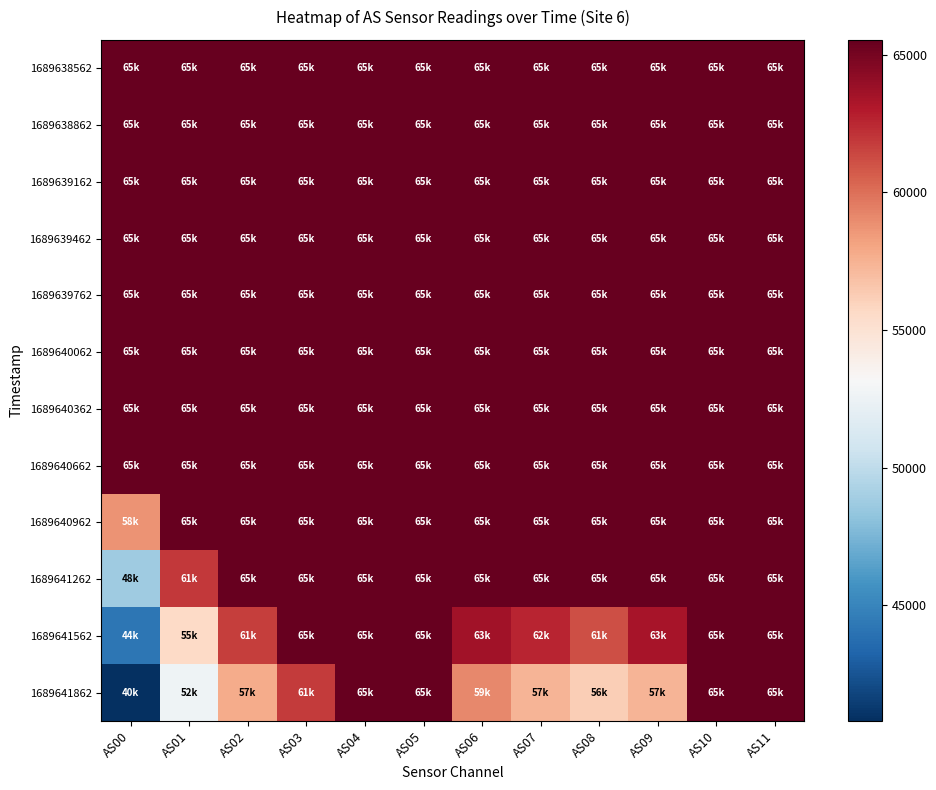

Reading right to left, transcribe all the data shown in this chart.

1689638562: AS11=65535	AS10=65535	AS09=65535	AS08=65535	AS07=65535	AS06=65535	AS05=65535	AS04=65535	AS03=65535	AS02=65535	AS01=65535	AS00=65535
1689638862: AS11=65535	AS10=65535	AS09=65535	AS08=65535	AS07=65535	AS06=65535	AS05=65535	AS04=65535	AS03=65535	AS02=65535	AS01=65535	AS00=65535
1689639162: AS11=65535	AS10=65535	AS09=65535	AS08=65535	AS07=65535	AS06=65535	AS05=65535	AS04=65535	AS03=65535	AS02=65535	AS01=65535	AS00=65535
1689639462: AS11=65535	AS10=65535	AS09=65535	AS08=65535	AS07=65535	AS06=65535	AS05=65535	AS04=65535	AS03=65535	AS02=65535	AS01=65535	AS00=65535
1689639762: AS11=65535	AS10=65535	AS09=65535	AS08=65535	AS07=65535	AS06=65535	AS05=65535	AS04=65535	AS03=65535	AS02=65535	AS01=65535	AS00=65535
1689640062: AS11=65535	AS10=65535	AS09=65535	AS08=65535	AS07=65535	AS06=65535	AS05=65535	AS04=65535	AS03=65535	AS02=65535	AS01=65535	AS00=65535
1689640362: AS11=65535	AS10=65535	AS09=65535	AS08=65535	AS07=65535	AS06=65535	AS05=65535	AS04=65535	AS03=65535	AS02=65535	AS01=65535	AS00=65535
1689640662: AS11=65535	AS10=65535	AS09=65535	AS08=65535	AS07=65535	AS06=65535	AS05=65535	AS04=65535	AS03=65535	AS02=65535	AS01=65535	AS00=65535
1689640962: AS11=65535	AS10=65535	AS09=65535	AS08=65535	AS07=65535	AS06=65535	AS05=65535	AS04=65535	AS03=65535	AS02=65535	AS01=65535	AS00=58745
1689641262: AS11=65535	AS10=65535	AS09=65535	AS08=65535	AS07=65535	AS06=65535	AS05=65535	AS04=65535	AS03=65535	AS02=65535	AS01=61955	AS00=48809
1689641562: AS11=65535	AS10=65535	AS09=63350	AS08=61130	AS07=62608	AS06=63577	AS05=65535	AS04=65535	AS03=65535	AS02=61747	AS01=55653	AS00=44190
1689641862: AS11=65535	AS10=65535	AS09=57364	AS08=56220	AS07=57354	AS06=59100	AS05=65535	AS04=65535	AS03=61851	AS02=57770	AS01=52627	AS00=40792